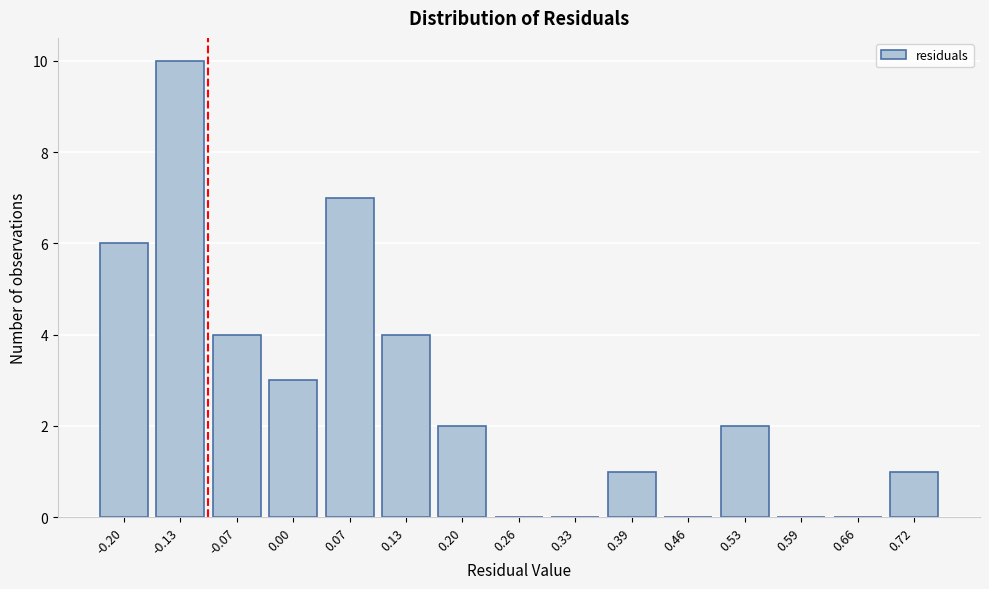

Reading right to left, extract all data points from this chart.

0.72=1	0.66=0	0.59=0	0.53=2	0.46=0	0.39=1	0.33=0	0.26=0	0.20=2	0.13=4	0.07=7	0.00=3	-0.07=4	-0.13=10	-0.20=6